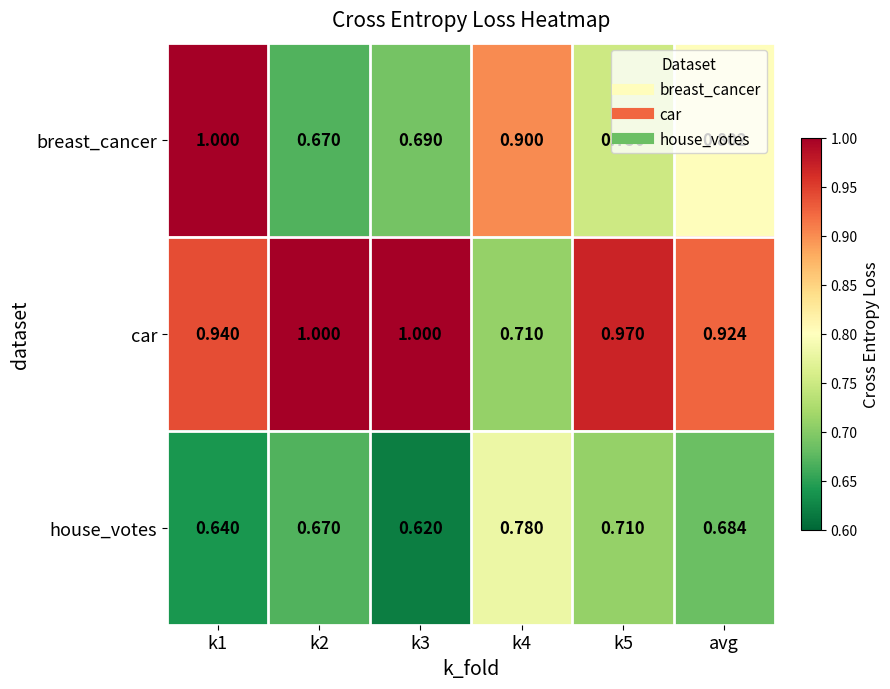

Is the value of car at k1 greater than the value of breast_cancer at k3?

Yes